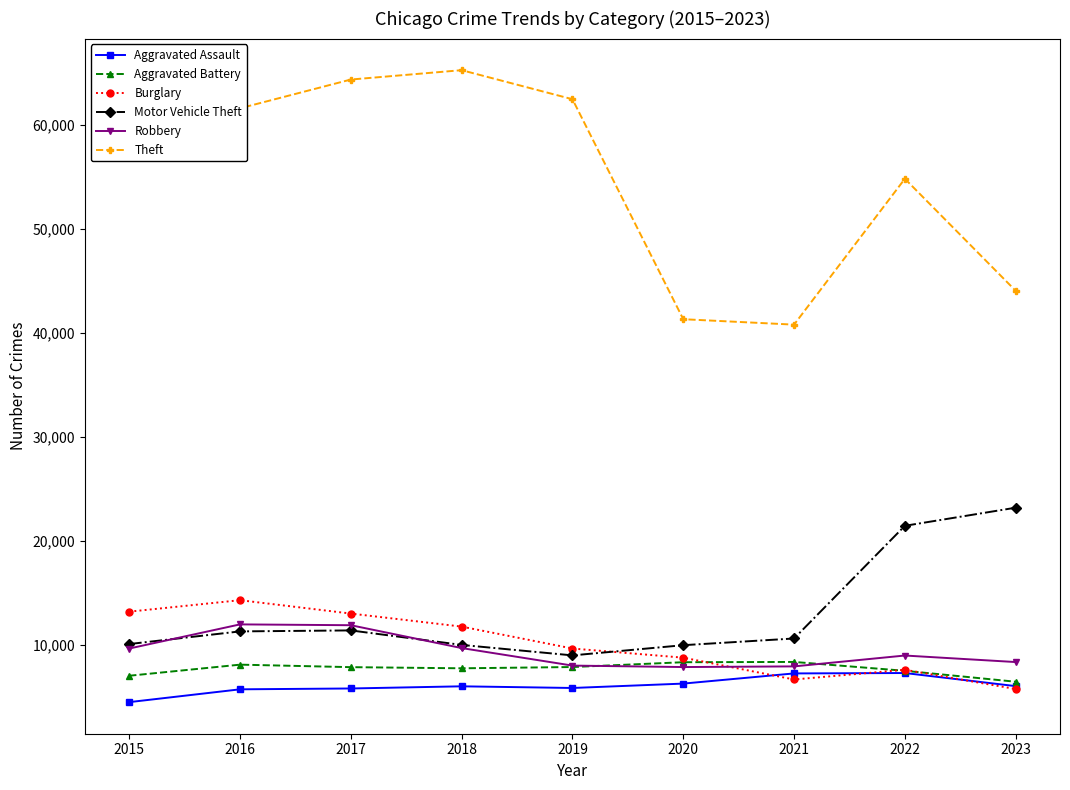

At which label does Motor Vehicle Theft reach its peak?

2023